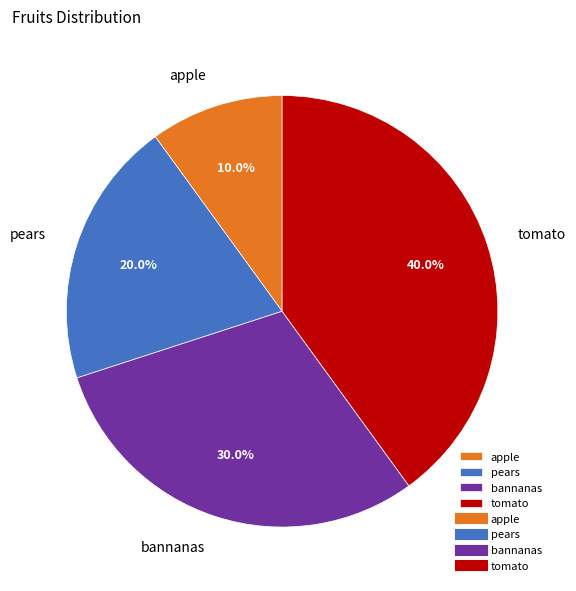

What percentage is NOT represented by apple?

90.0%